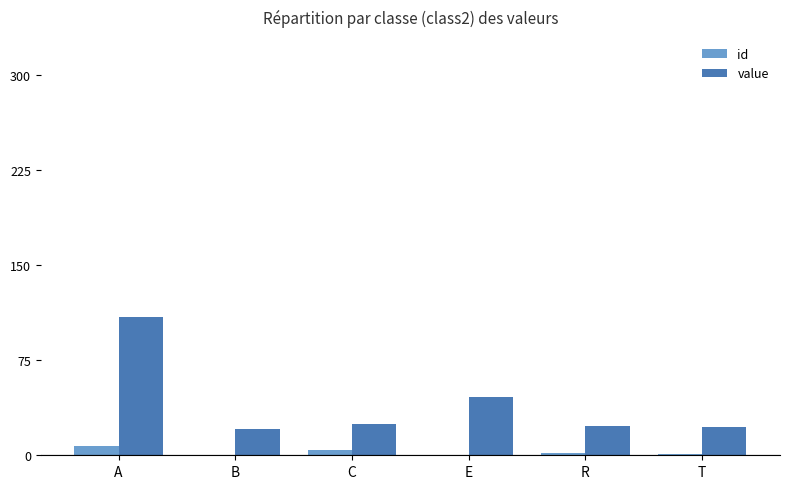

True or false: id has a value of 7 at A.

True